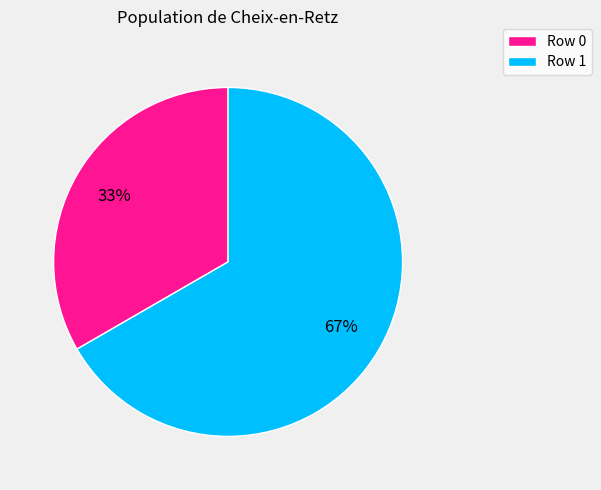

Is the sum of Row 1 and Row 0 greater than half?

Yes